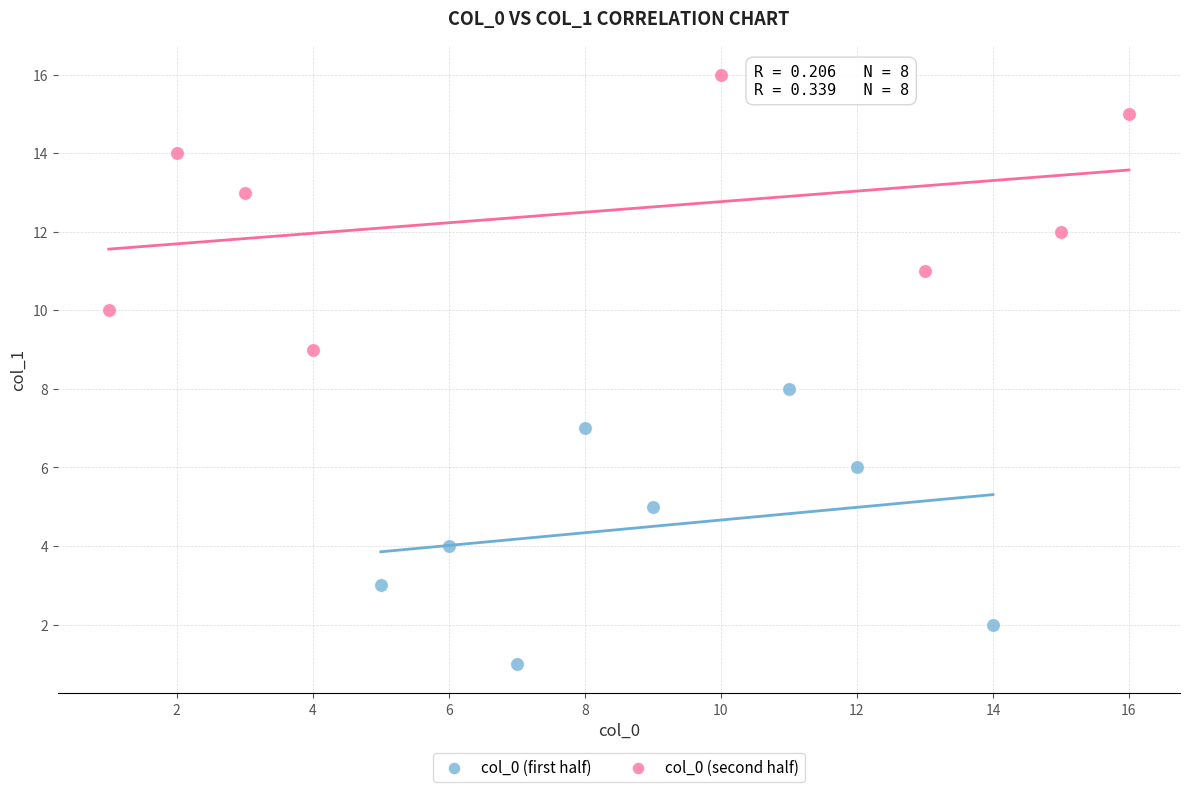

Which series contains the highest Y value?

col_0 (second half)